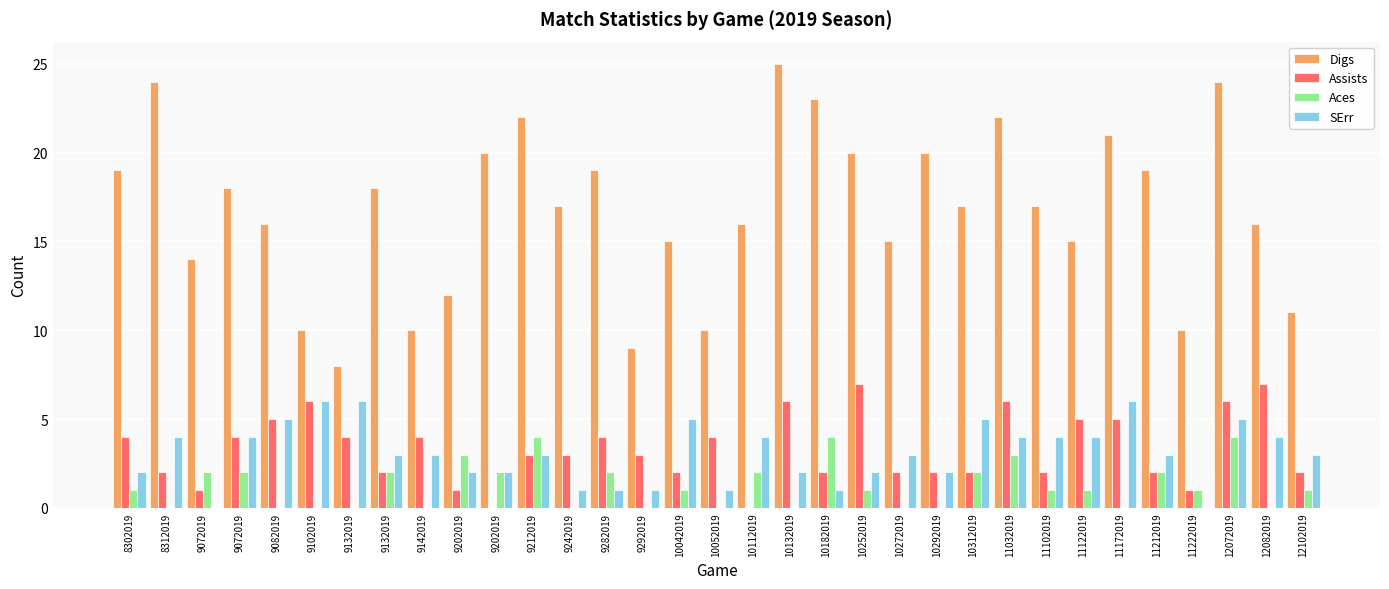

Reading right to left, transcribe all the data shown in this chart.

Digs: 12102019=11	12082019=16	12072019=24	11222019=10	11212019=19	11172019=21	11122019=15	11102019=17	11032019=22	10312019=17	10292019=20	10272019=15	10252019=20	10182019=23	10132019=25	10112019=16	10052019=10	10042019=15	9292019=9	9282019=19	9242019=17	9212019=22	9202019=20	9202019=12	9142019=10	9132019=18	9132019=8	9102019=10	9082019=16	9072019=18	9072019=14	8312019=24	8302019=19
Assists: 12102019=2	12082019=7	12072019=6	11222019=1	11212019=2	11172019=5	11122019=5	11102019=2	11032019=6	10312019=2	10292019=2	10272019=2	10252019=7	10182019=2	10132019=6	10112019=0	10052019=4	10042019=2	9292019=3	9282019=4	9242019=3	9212019=3	9202019=0	9202019=1	9142019=4	9132019=2	9132019=4	9102019=6	9082019=5	9072019=4	9072019=1	8312019=2	8302019=4
Aces: 12102019=1	12082019=0	12072019=4	11222019=1	11212019=2	11172019=0	11122019=1	11102019=1	11032019=3	10312019=2	10292019=0	10272019=0	10252019=1	10182019=4	10132019=0	10112019=2	10052019=0	10042019=1	9292019=0	9282019=2	9242019=0	9212019=4	9202019=2	9202019=3	9142019=0	9132019=2	9132019=0	9102019=0	9082019=0	9072019=2	9072019=2	8312019=0	8302019=1
SErr: 12102019=3	12082019=4	12072019=5	11222019=0	11212019=3	11172019=6	11122019=4	11102019=4	11032019=4	10312019=5	10292019=2	10272019=3	10252019=2	10182019=1	10132019=2	10112019=4	10052019=1	10042019=5	9292019=1	9282019=1	9242019=1	9212019=3	9202019=2	9202019=2	9142019=3	9132019=3	9132019=6	9102019=6	9082019=5	9072019=4	9072019=0	8312019=4	8302019=2